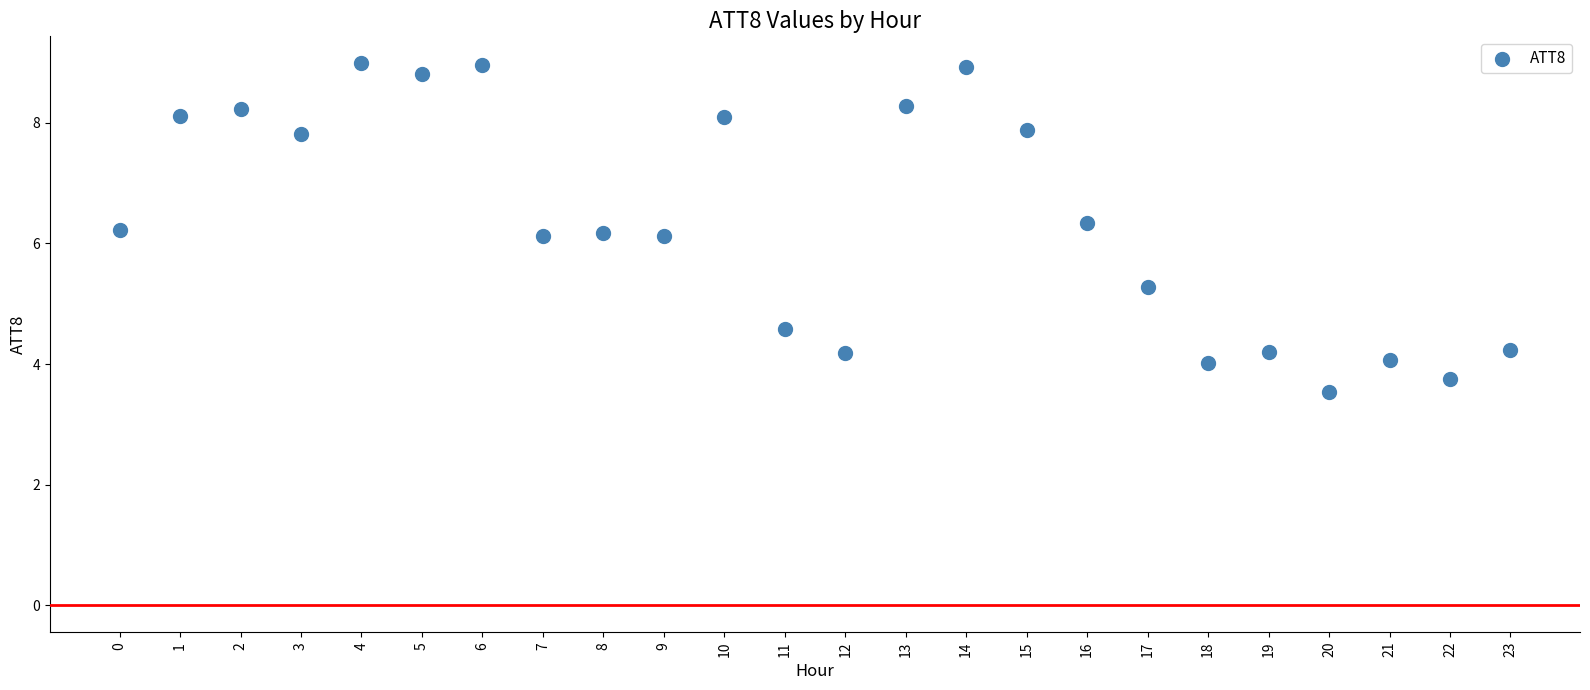

What is the range of Y values (max minus min)?

5.5